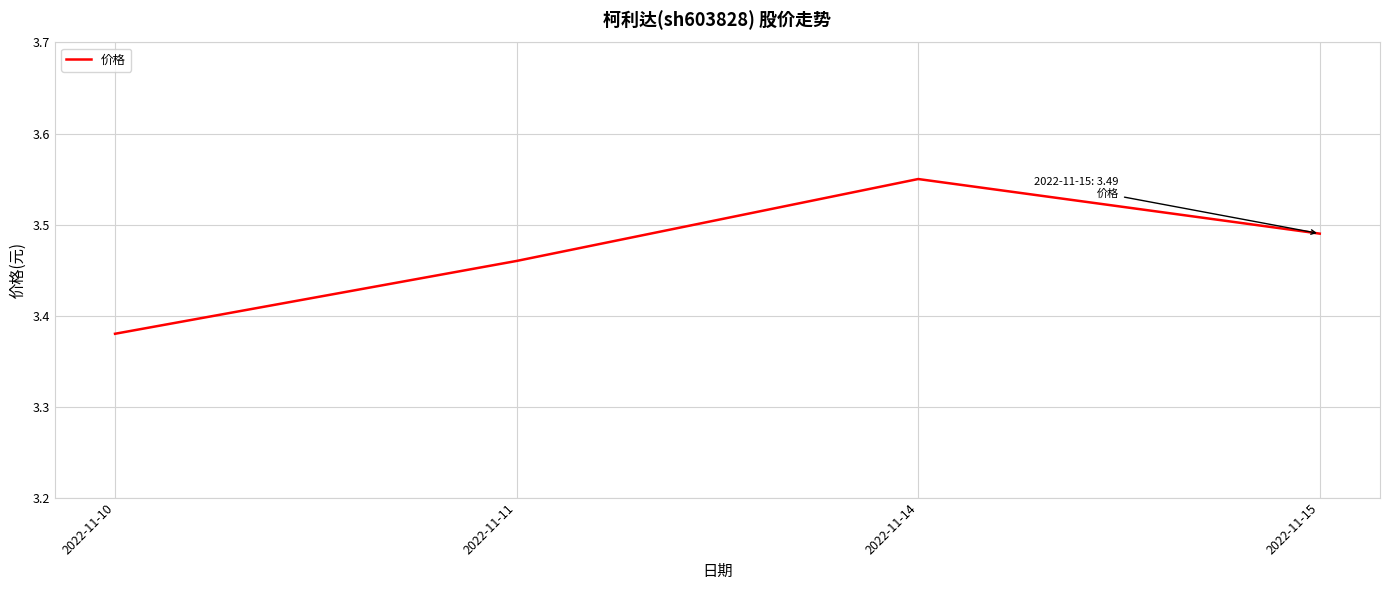

What is the sum of all values?

13.9